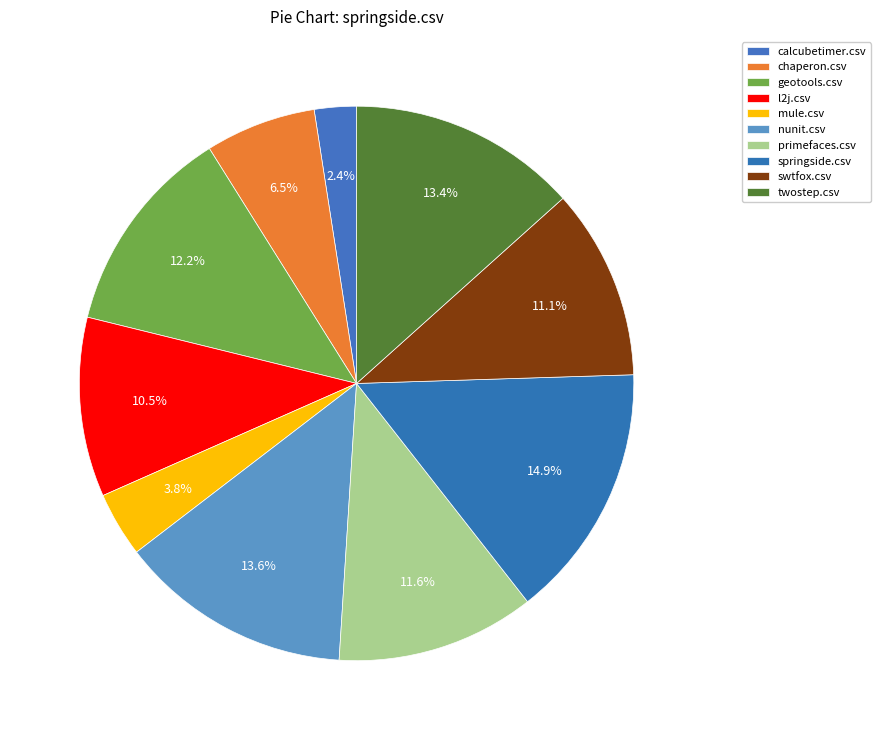

Does nunit.csv account for over 50% of the chart?

No